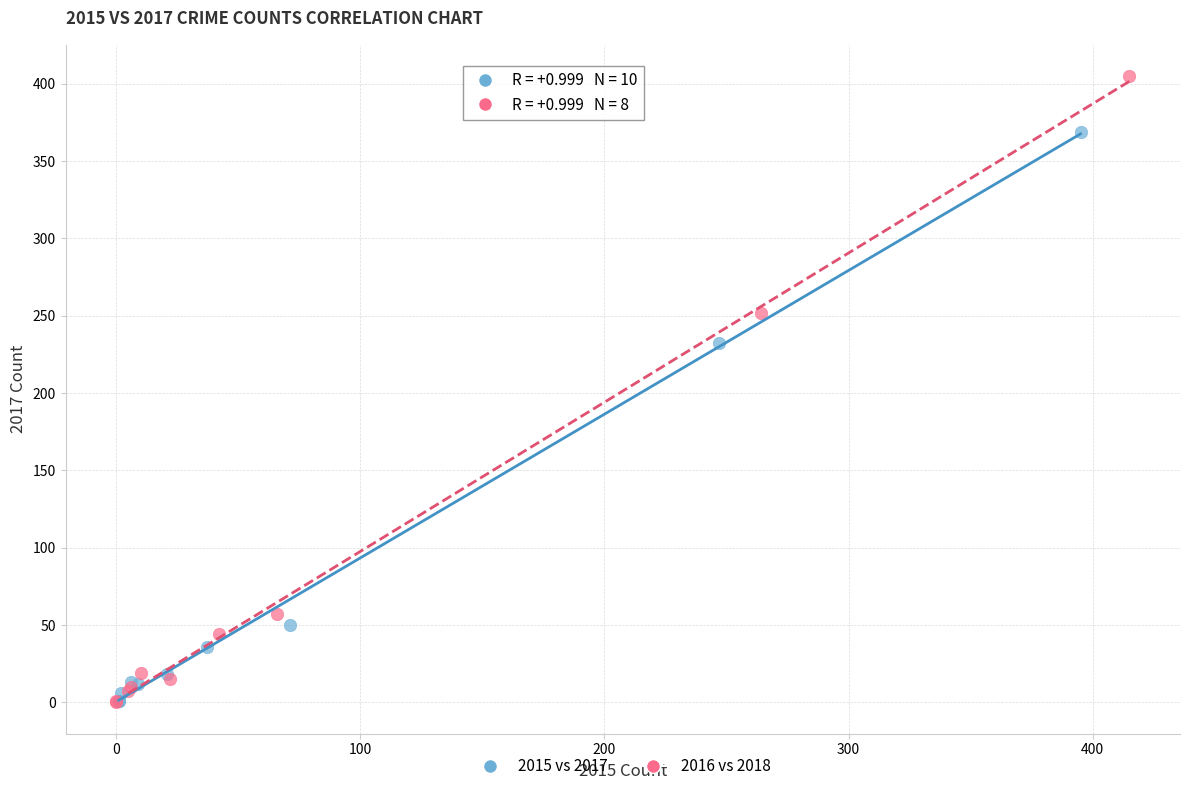

Which series reaches the maximum Y coordinate?

2016 vs 2018